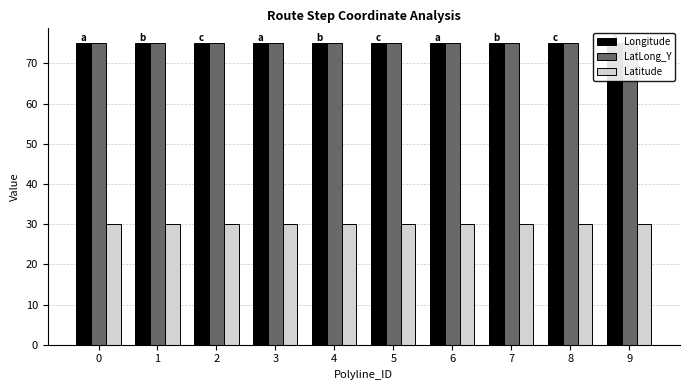

Rank the series at 8 from lowest to highest value.

Latitude, Longitude, LatLong_Y